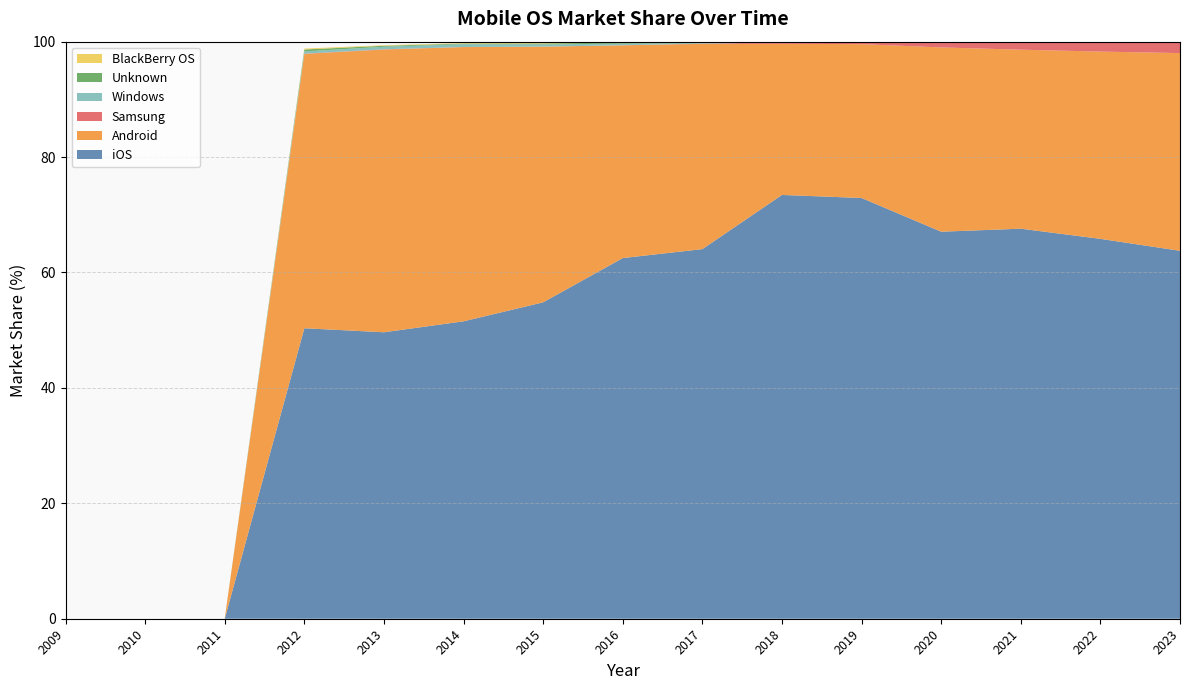

Reading left to right, transcribe all the data shown in this chart.

iOS: 2009=0.0	2010=0.0	2011=0.0	2012=50.3	2013=49.6	2014=51.5	2015=54.8	2016=62.5	2017=64.0	2018=73.4	2019=72.9	2020=67.1	2021=67.6	2022=65.8	2023=63.8
Android: 2009=0.0	2010=0.0	2011=0.0	2012=47.5	2013=49.0	2014=47.5	2015=44.3	2016=36.9	2017=35.6	2018=26.2	2019=26.7	2020=31.9	2021=31.0	2022=32.5	2023=34.3
Samsung: 2009=0.0	2010=0.0	2011=0.0	2012=0.1	2013=0.1	2014=0.0	2015=0.0	2016=0.0	2017=0.1	2018=0.2	2019=0.3	2020=1.0	2021=1.3	2022=1.7	2023=1.9
Windows: 2009=0.0	2010=0.0	2011=0.0	2012=0.4	2013=0.4	2014=0.5	2015=0.4	2016=0.3	2017=0.1	2018=0.0	2019=0.0	2020=0.0	2021=0.0	2022=0.0	2023=0.0
Unknown: 2009=0.0	2010=0.0	2011=0.0	2012=0.3	2013=0.2	2014=0.1	2015=0.2	2016=0.2	2017=0.2	2018=0.1	2019=0.1	2020=0.0	2021=0.1	2022=0.0	2023=0.0
BlackBerry OS: 2009=0.0	2010=0.0	2011=0.0	2012=0.2	2013=0.1	2014=0.1	2015=0.1	2016=0.1	2017=0.0	2018=0.0	2019=0.0	2020=0.0	2021=0.0	2022=0.0	2023=0.0